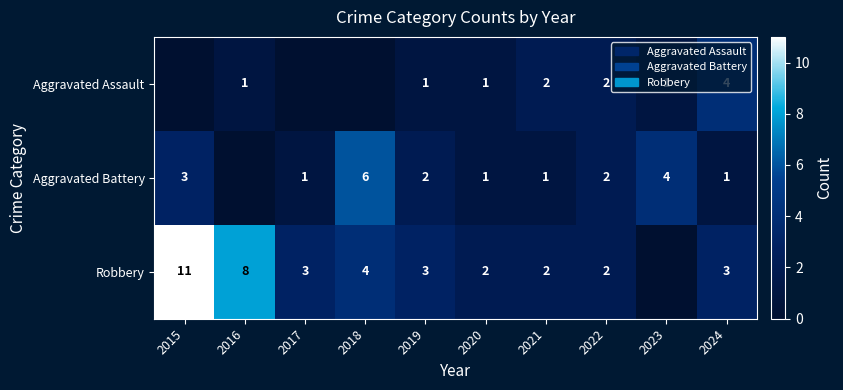

Is the value of Robbery at 2022 greater than the value of Aggravated Battery at 2015?

No